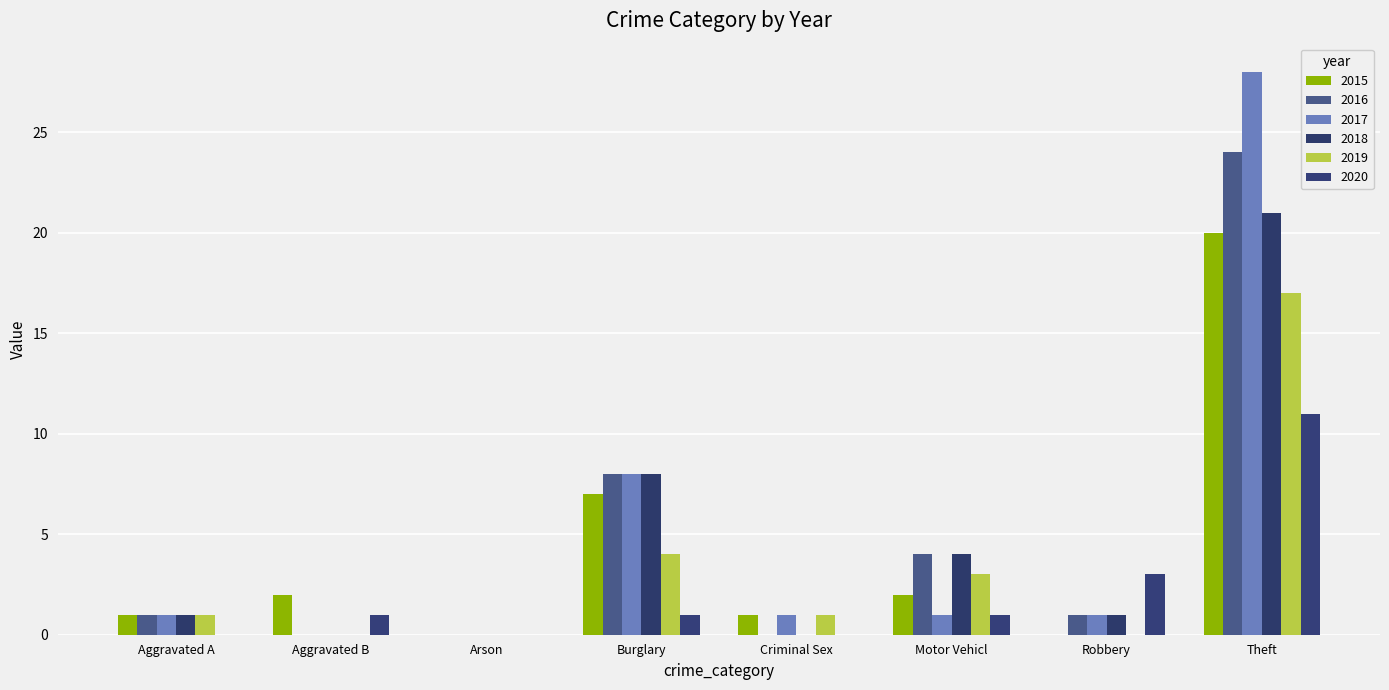

Does the chart contain stacked bars?

No